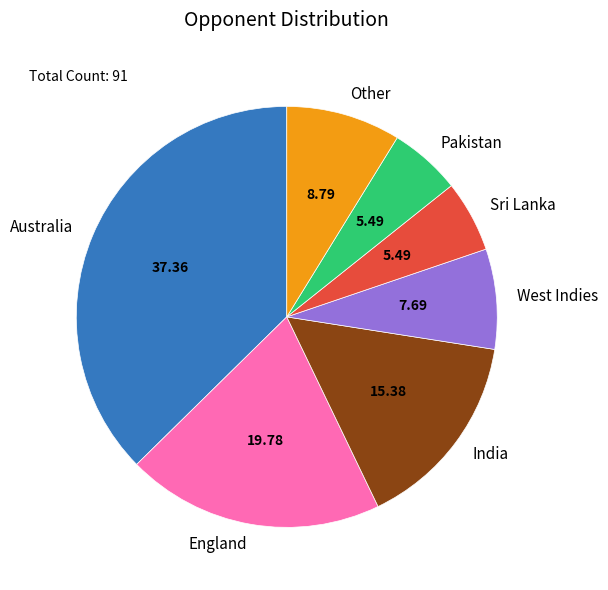

Which category has the biggest portion of the pie?

Australia